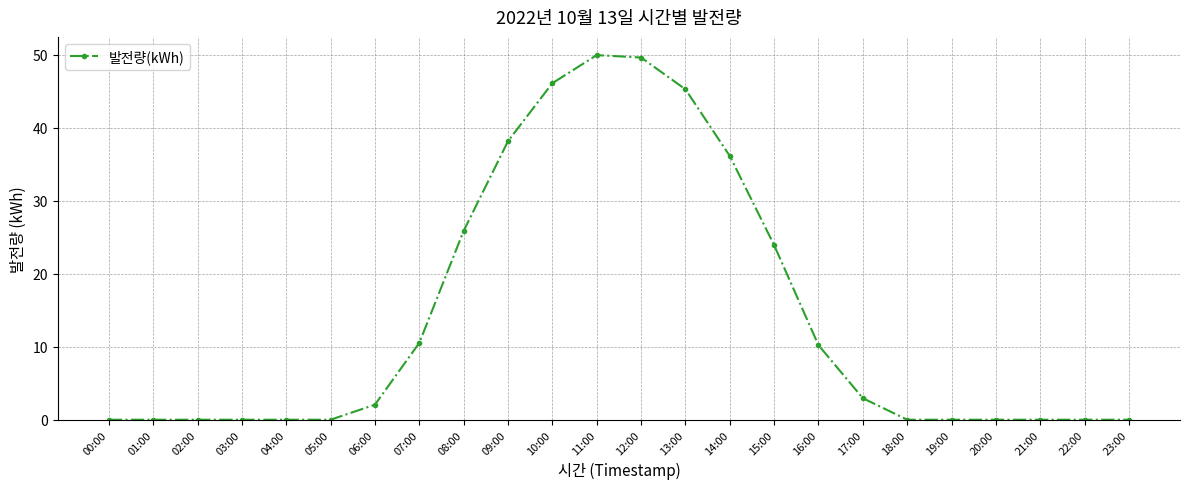

How many lines are shown in the chart?

1